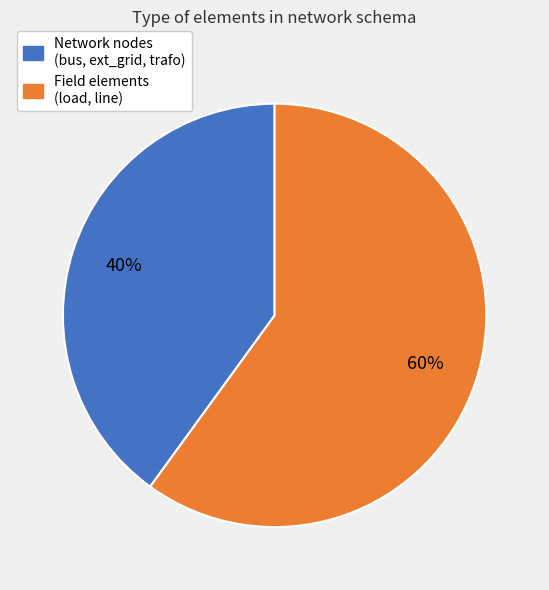

What percentage is the Field elements (load, line) slice, to the nearest percent?

60%